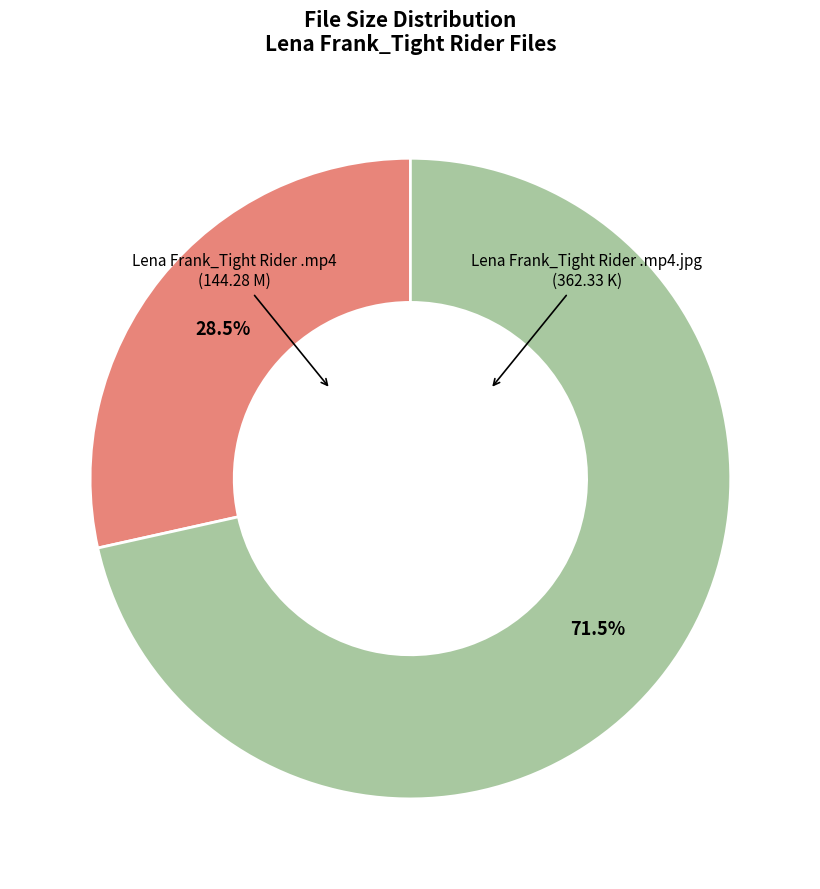

To the nearest percent, what is the difference between the Lena Frank_Tight Rider .mp4 and Lena Frank_Tight Rider .mp4.jpg slice percentages?

43%